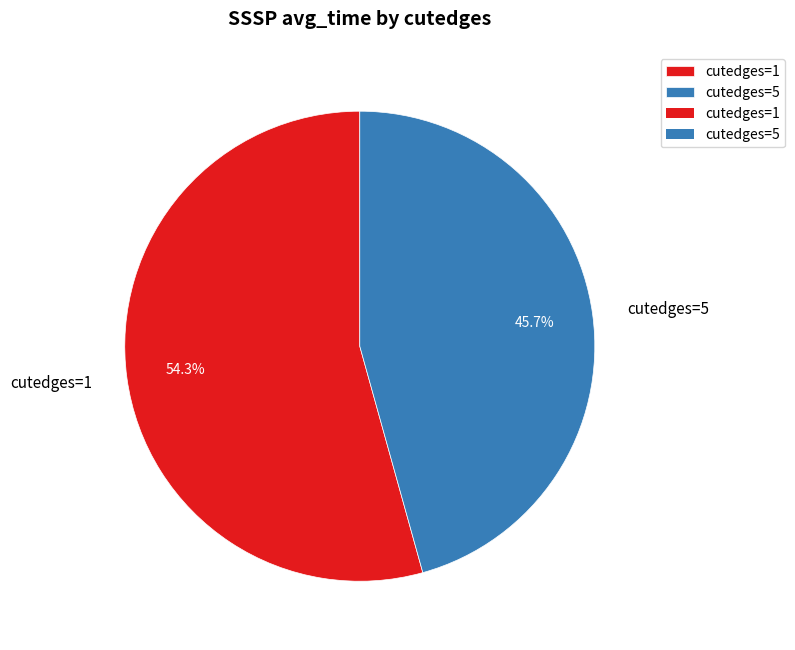

Approximately how many times larger is the value at cutedges=1 compared to cutedges=5?

1.2